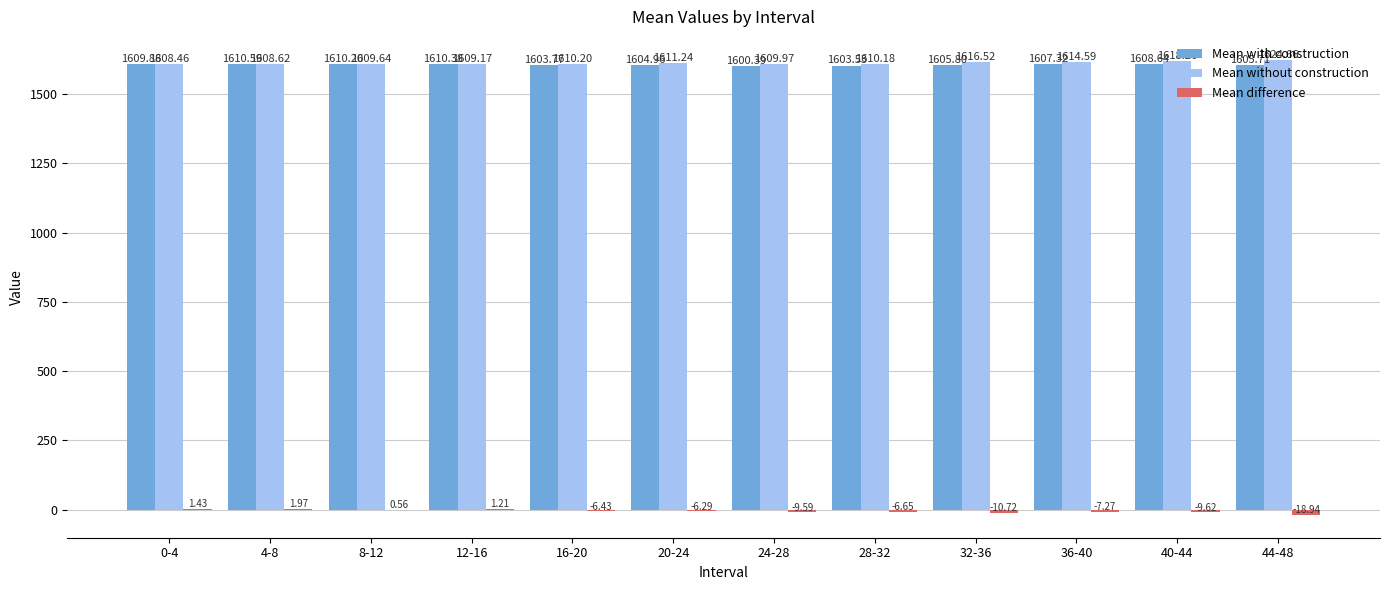

Which series has the largest total across all categories?

Mean without construction